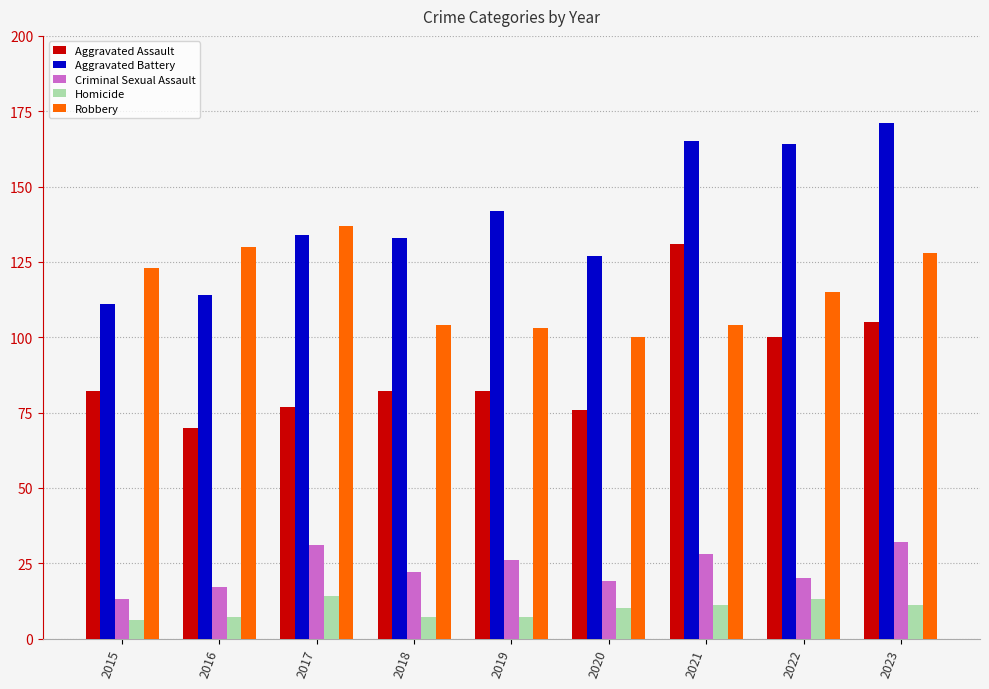

Is the value of Criminal Sexual Assault at 2021 greater than the value of Homicide at 2016?

Yes